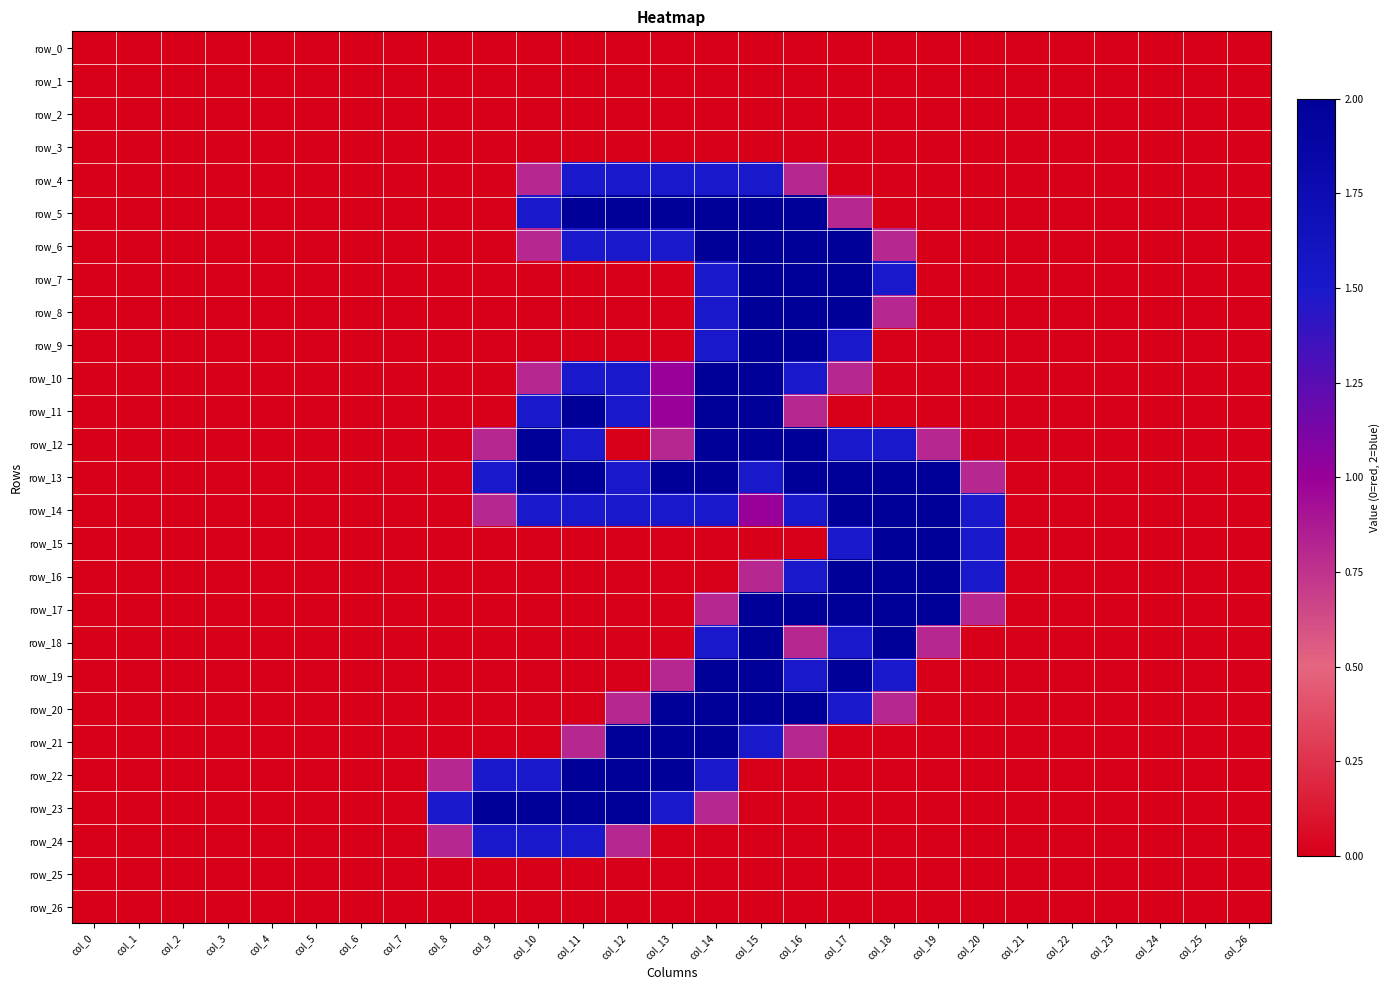

How many row_9 values are between 0 and 1?

23